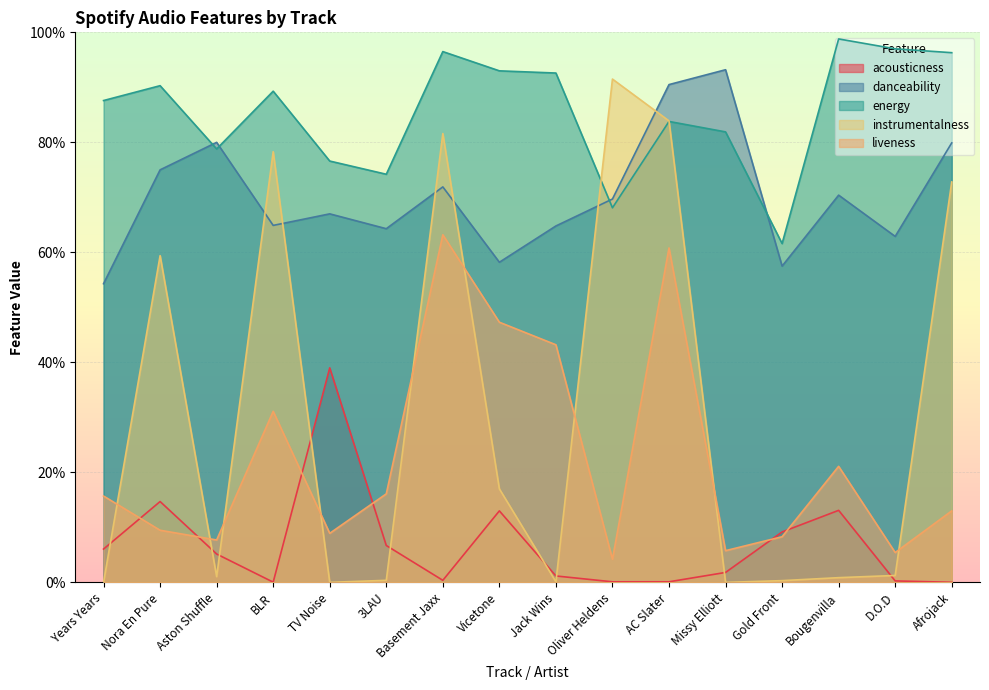

What are all the series names shown in the legend?

acousticness, danceability, energy, instrumentalness, liveness